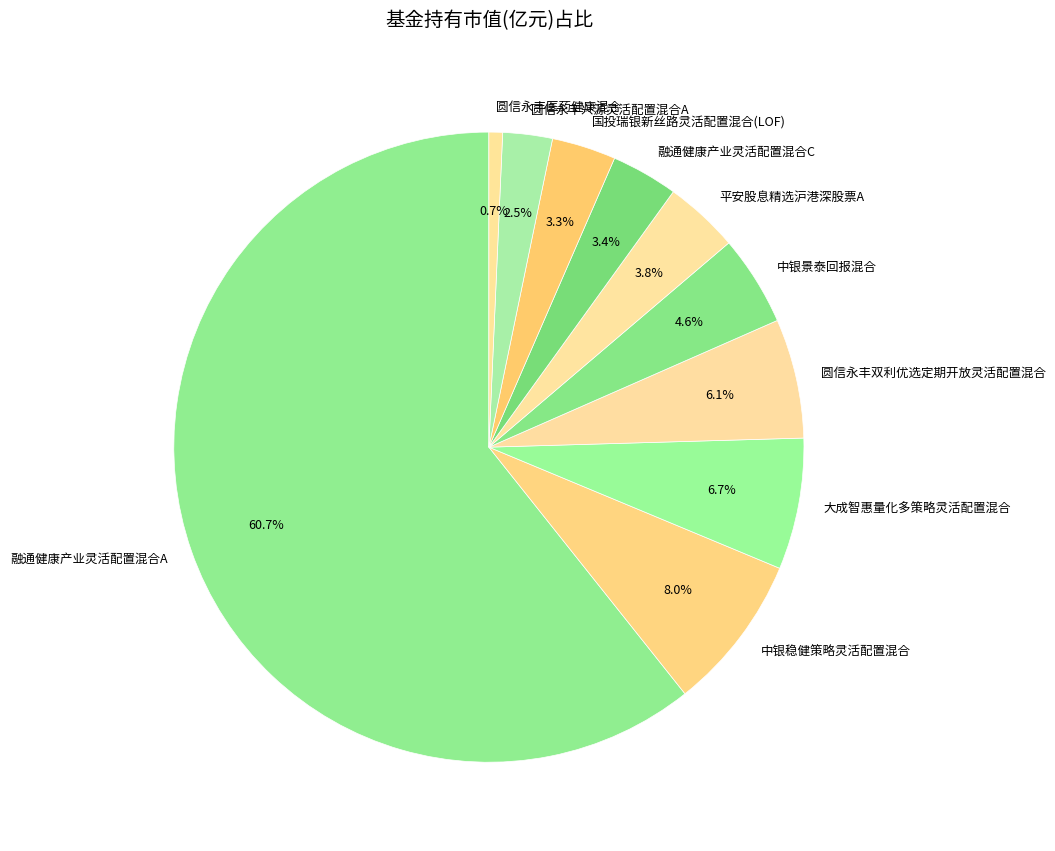

To the nearest percent, what is the difference between the largest and smallest slice percentages?

60%